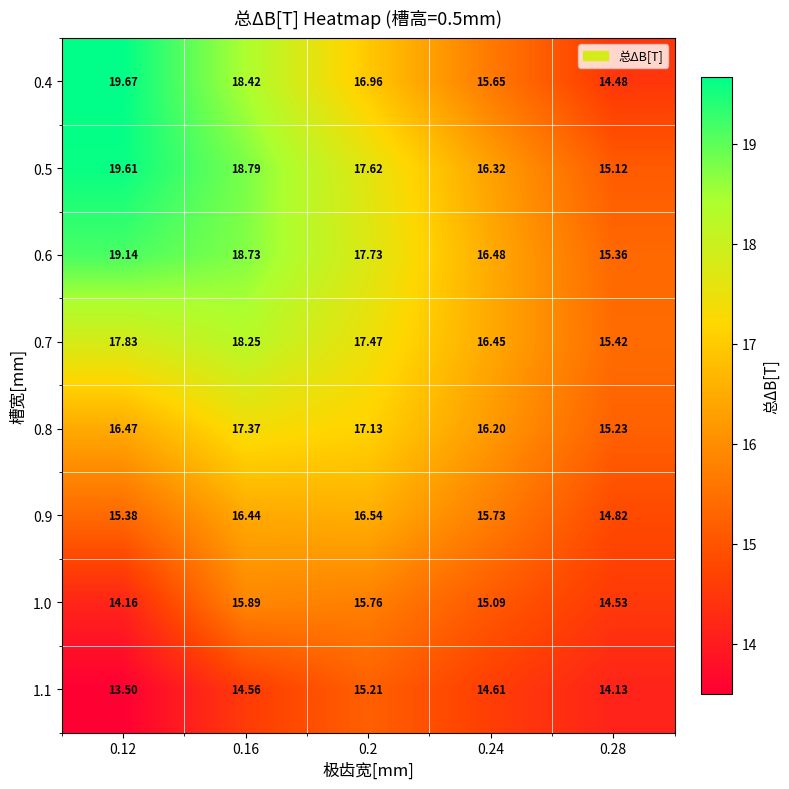

How many values in the 0.7 series are below 17?

2